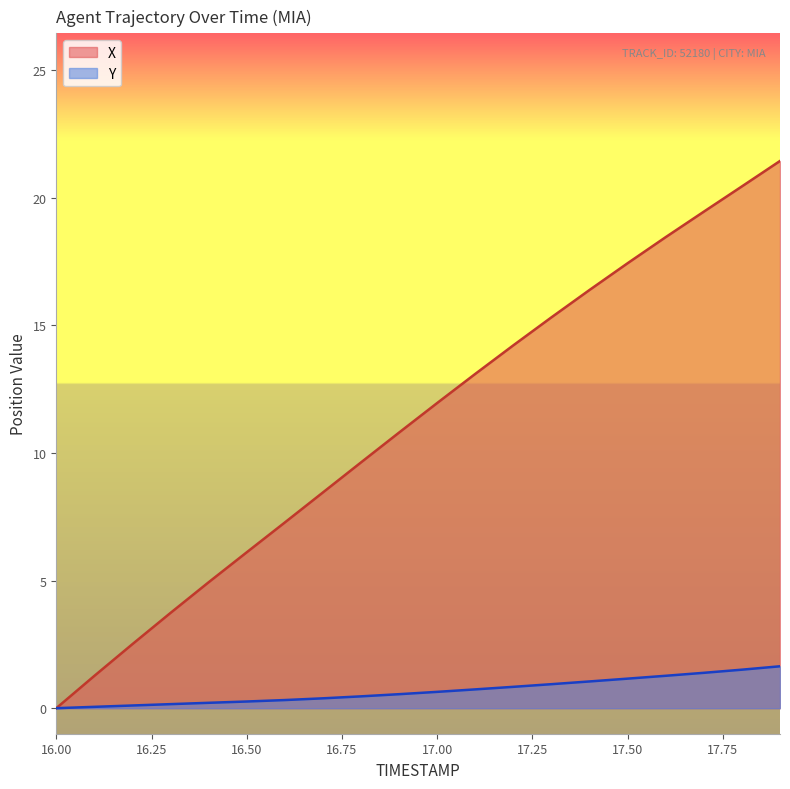

Count the number of data series in this chart.

2